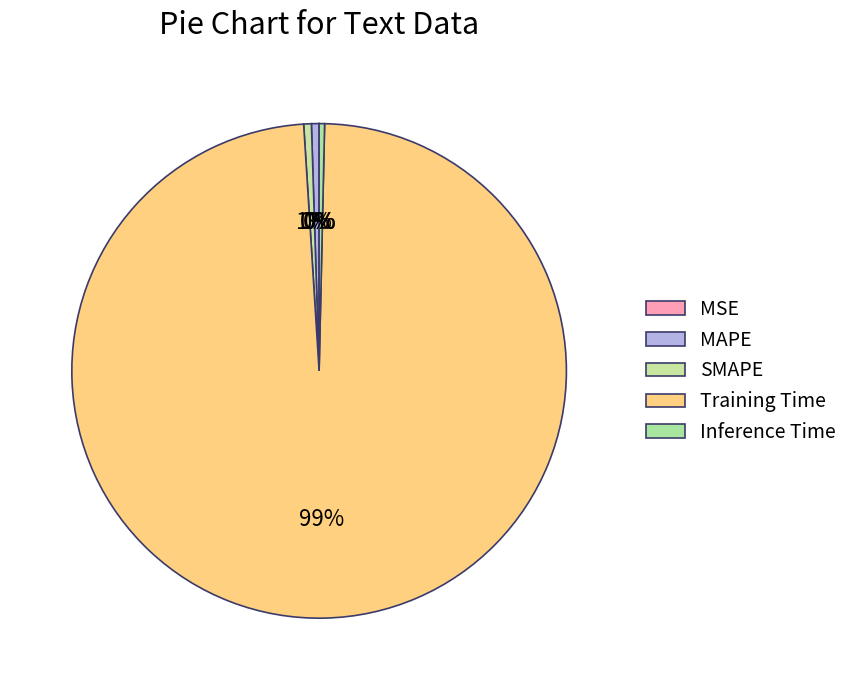

How many segments does this pie chart have?

5